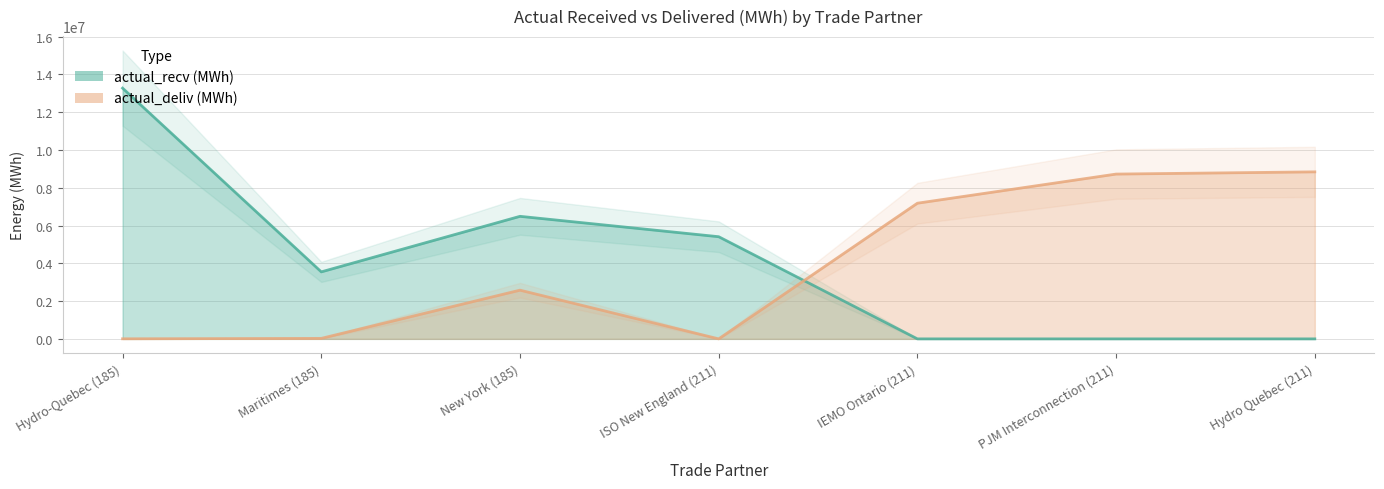

At which category does actual_recv (MWh) reach its first local peak?

New York (185)